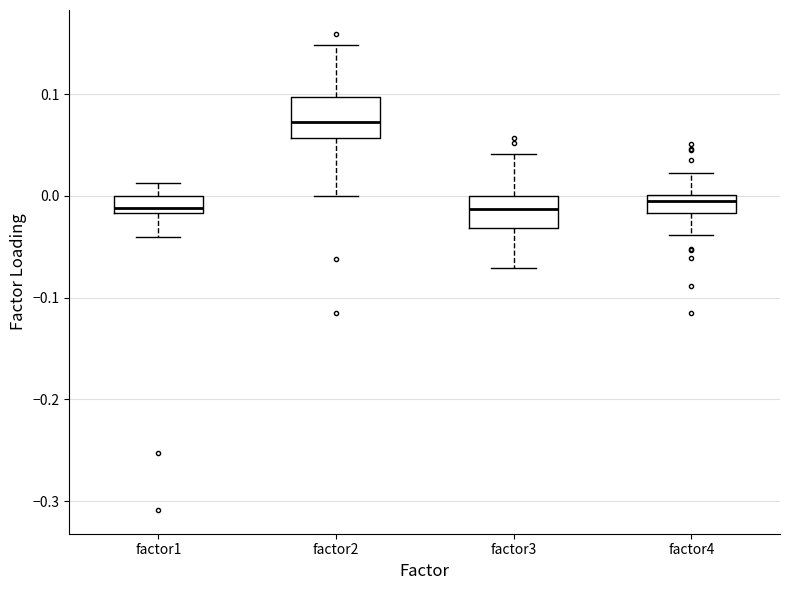

Which box has the highest median line?

factor2